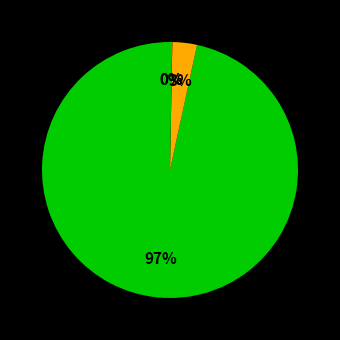

Which slice is the largest?

Bitcoin